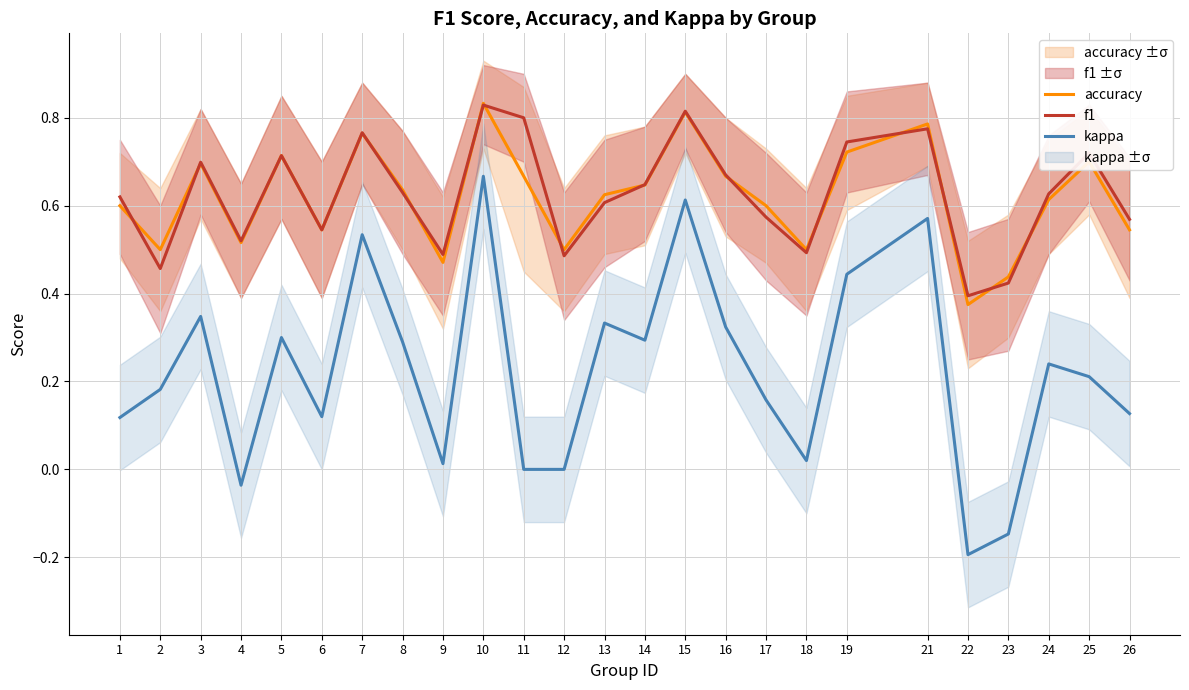

At which category does f1 reach its first local peak?

3